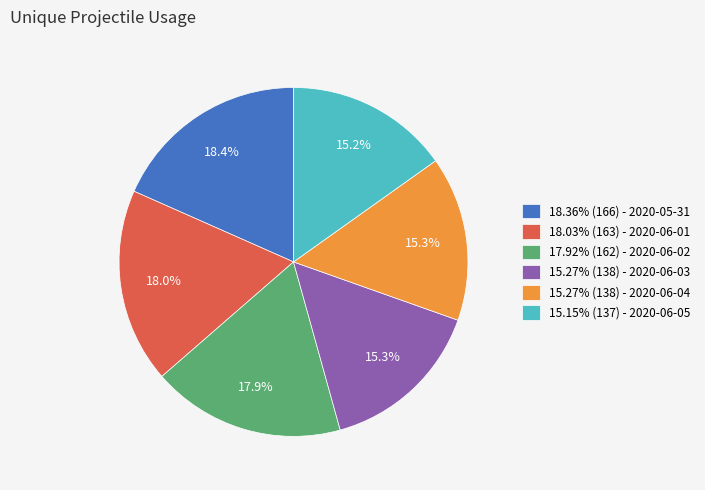

What portion of the pie excludes 15.27% (138) - 2020-06-04?

84.7%